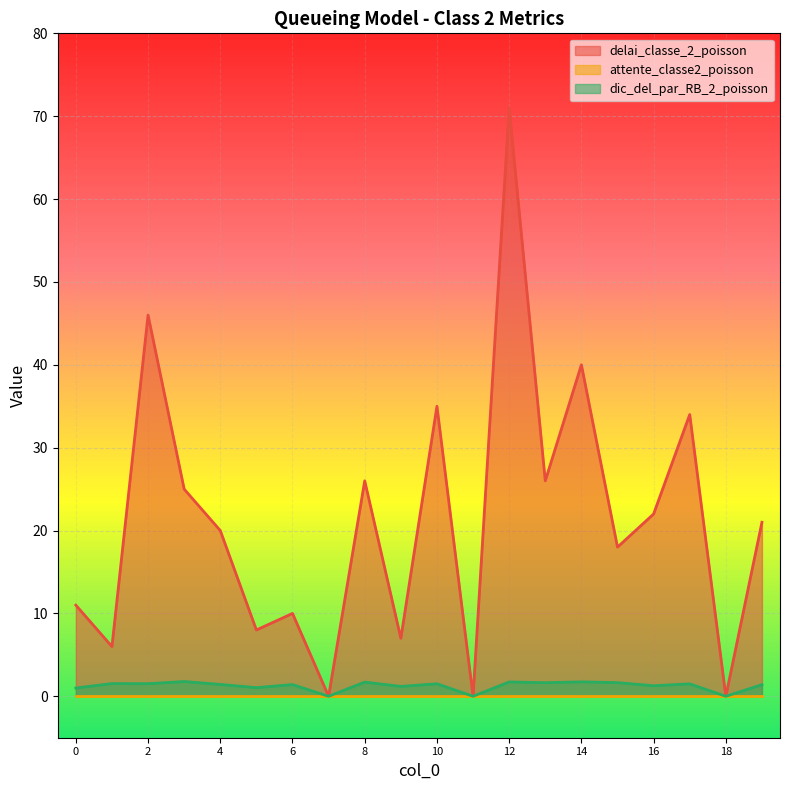

Does the chart display data point markers on the line(s)?

No